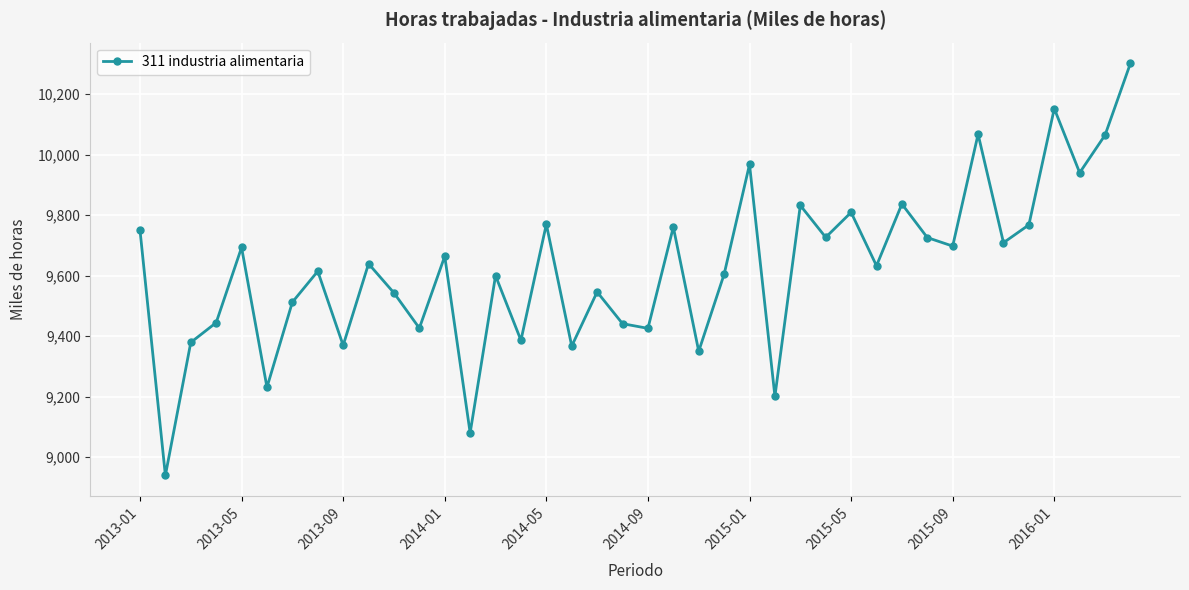

What is the difference between the second highest and second lowest values?

1072.8